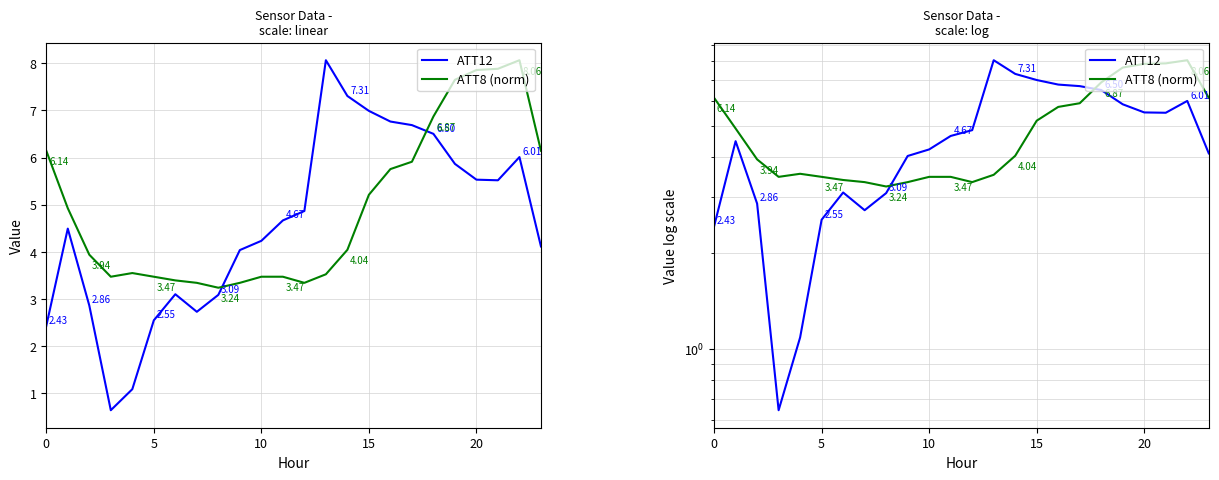

What is the difference between the maximum and minimum values in the ATT12 series?

7.4